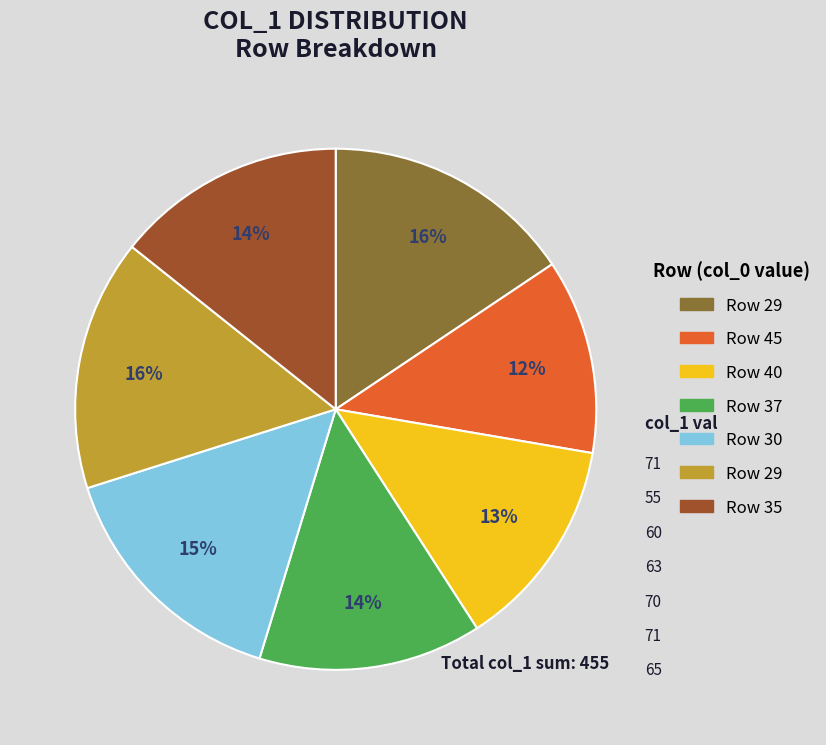

Count the number of slices in the pie.

7